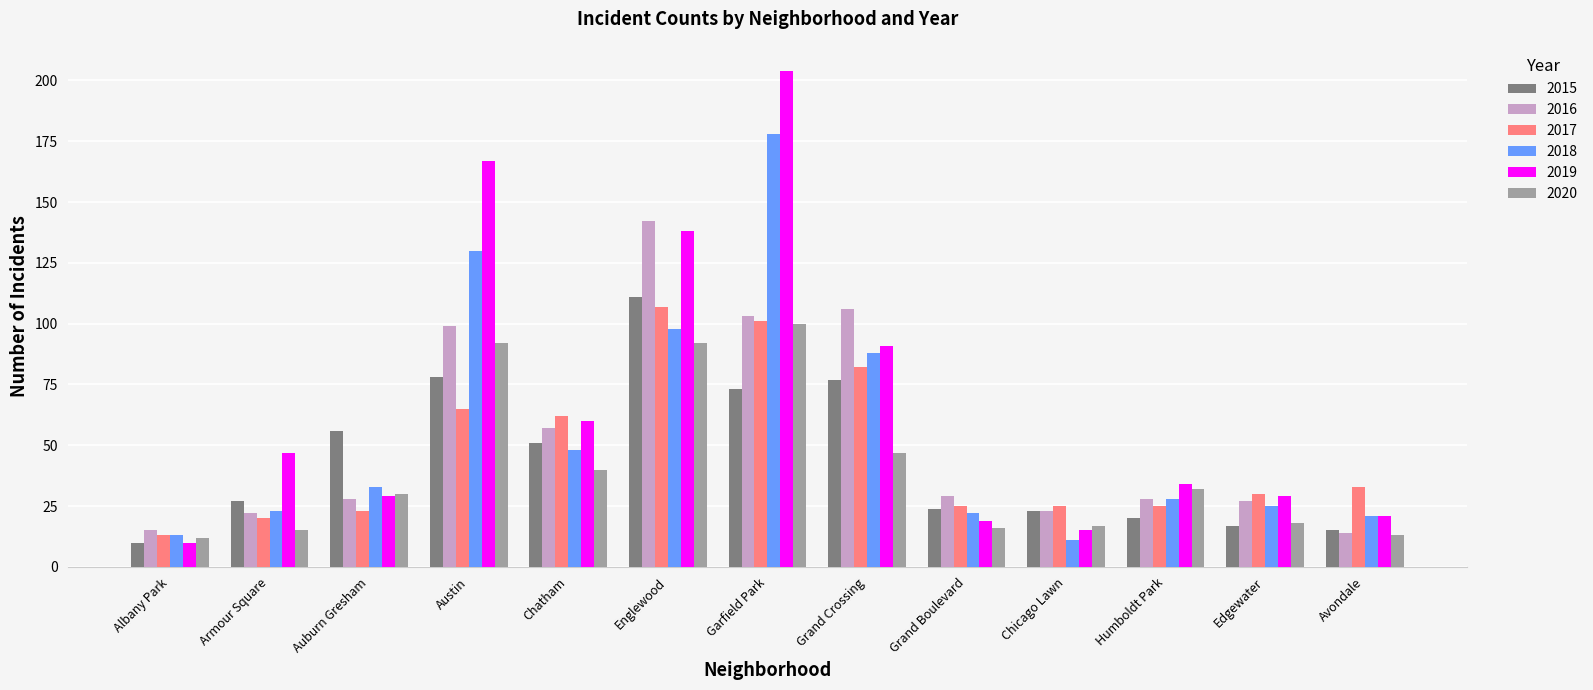

Reading right to left, transcribe all the data shown in this chart.

2015: Avondale=15	Edgewater=17	Humboldt Park=20	Chicago Lawn=23	Grand Boulevard=24	Grand Crossing=77	Garfield Park=73	Englewood=111	Chatham=51	Austin=78	Auburn Gresham=56	Armour Square=27	Albany Park=10
2016: Avondale=14	Edgewater=27	Humboldt Park=28	Chicago Lawn=23	Grand Boulevard=29	Grand Crossing=106	Garfield Park=103	Englewood=142	Chatham=57	Austin=99	Auburn Gresham=28	Armour Square=22	Albany Park=15
2017: Avondale=33	Edgewater=30	Humboldt Park=25	Chicago Lawn=25	Grand Boulevard=25	Grand Crossing=82	Garfield Park=101	Englewood=107	Chatham=62	Austin=65	Auburn Gresham=23	Armour Square=20	Albany Park=13
2018: Avondale=21	Edgewater=25	Humboldt Park=28	Chicago Lawn=11	Grand Boulevard=22	Grand Crossing=88	Garfield Park=178	Englewood=98	Chatham=48	Austin=130	Auburn Gresham=33	Armour Square=23	Albany Park=13
2019: Avondale=21	Edgewater=29	Humboldt Park=34	Chicago Lawn=15	Grand Boulevard=19	Grand Crossing=91	Garfield Park=204	Englewood=138	Chatham=60	Austin=167	Auburn Gresham=29	Armour Square=47	Albany Park=10
2020: Avondale=13	Edgewater=18	Humboldt Park=32	Chicago Lawn=17	Grand Boulevard=16	Grand Crossing=47	Garfield Park=100	Englewood=92	Chatham=40	Austin=92	Auburn Gresham=30	Armour Square=15	Albany Park=12